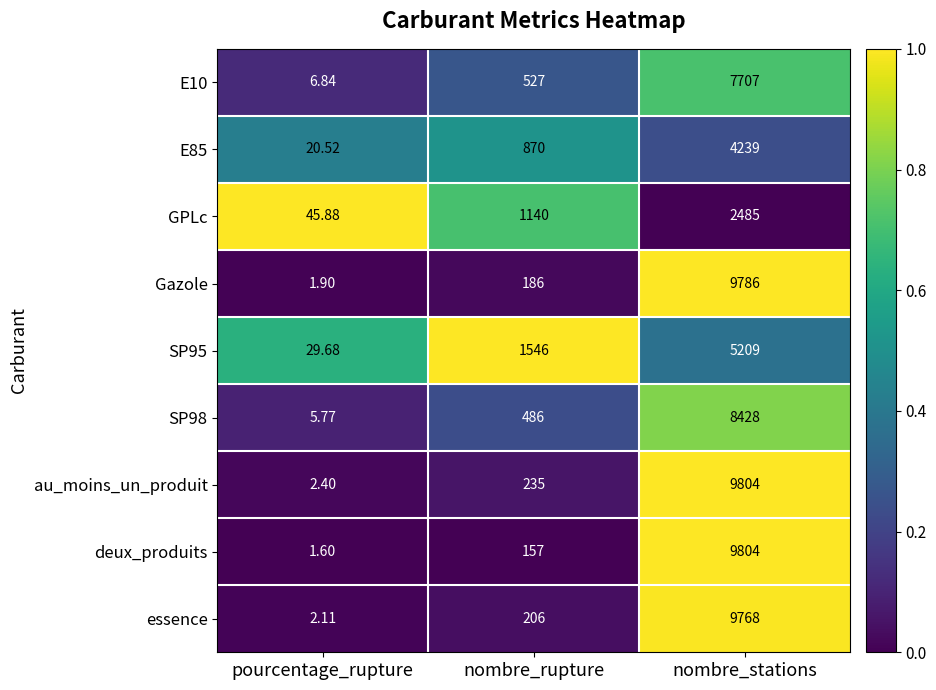

At which category is the sum across all series the highest?

nombre_stations